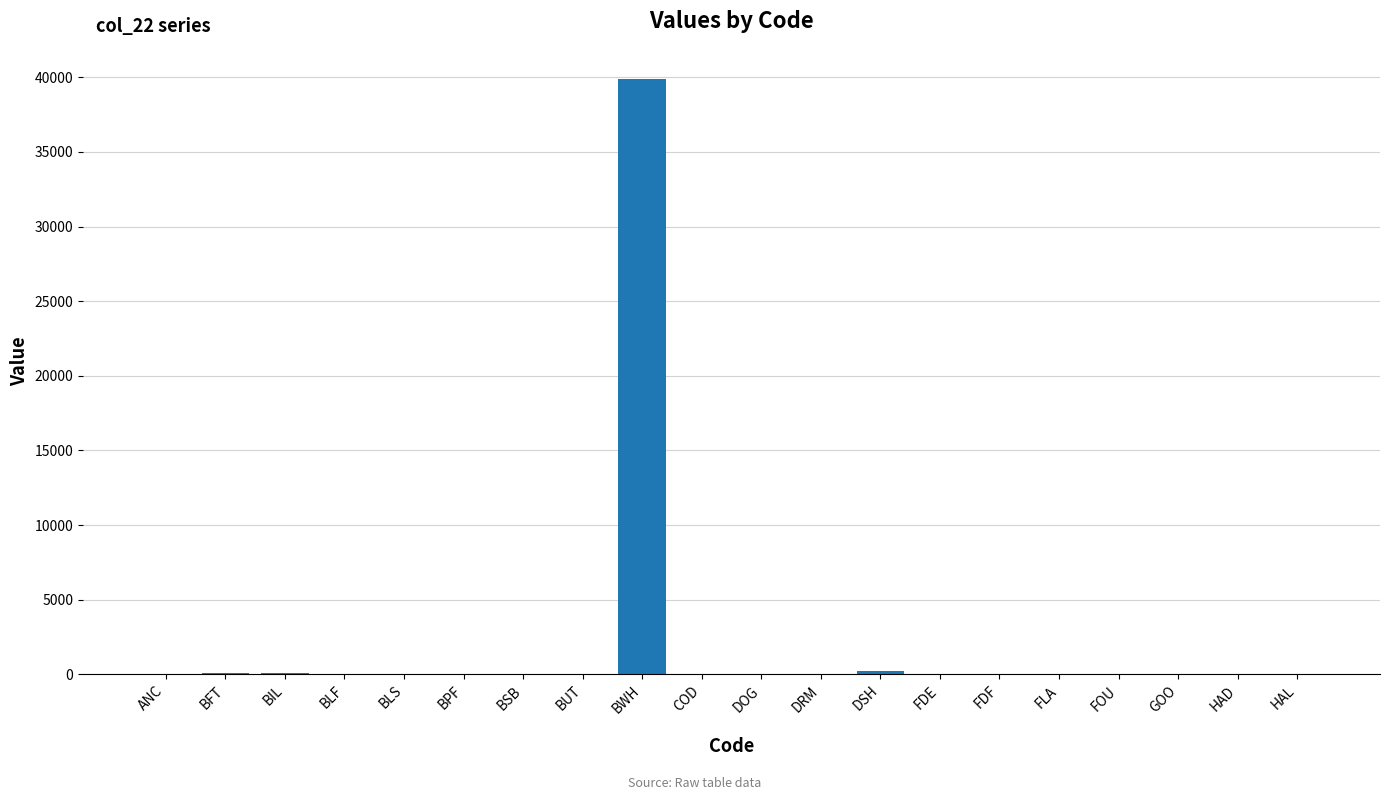

Which label corresponds to the largest value in the chart?

BWH